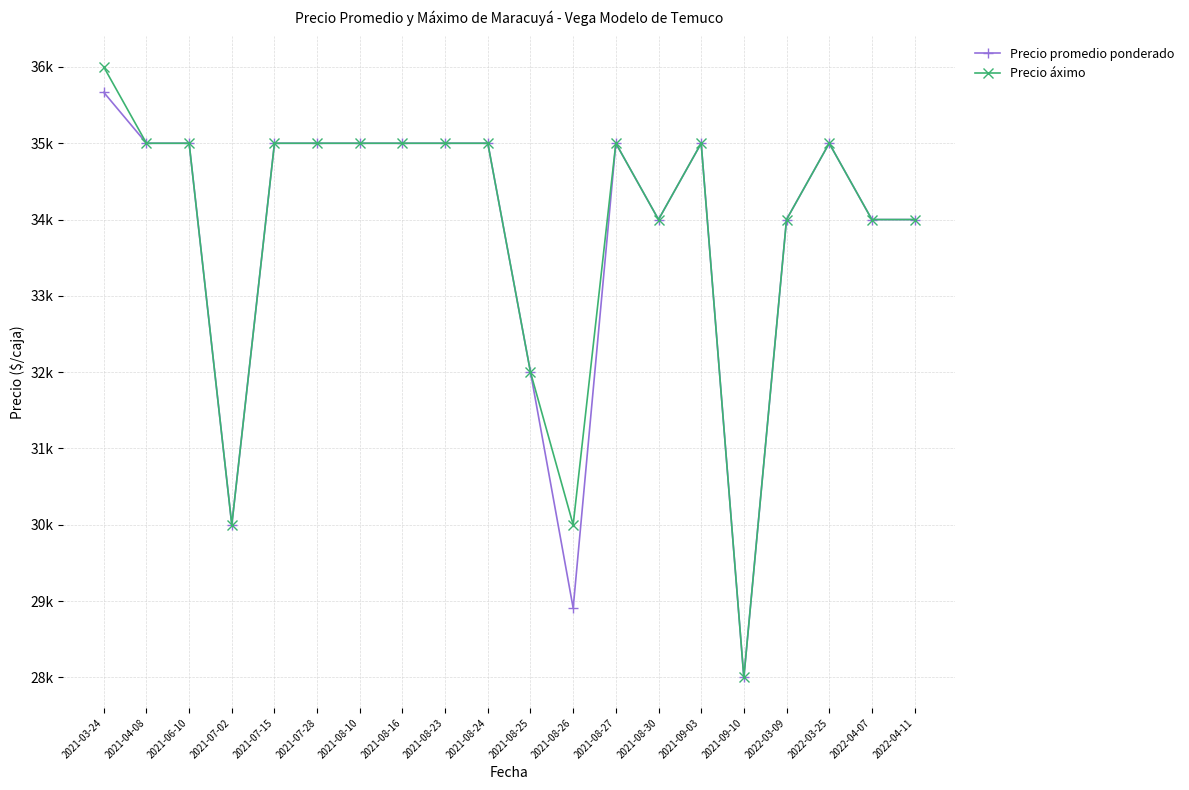

What is the highest value of the Precio promedio ponderado series?

35667